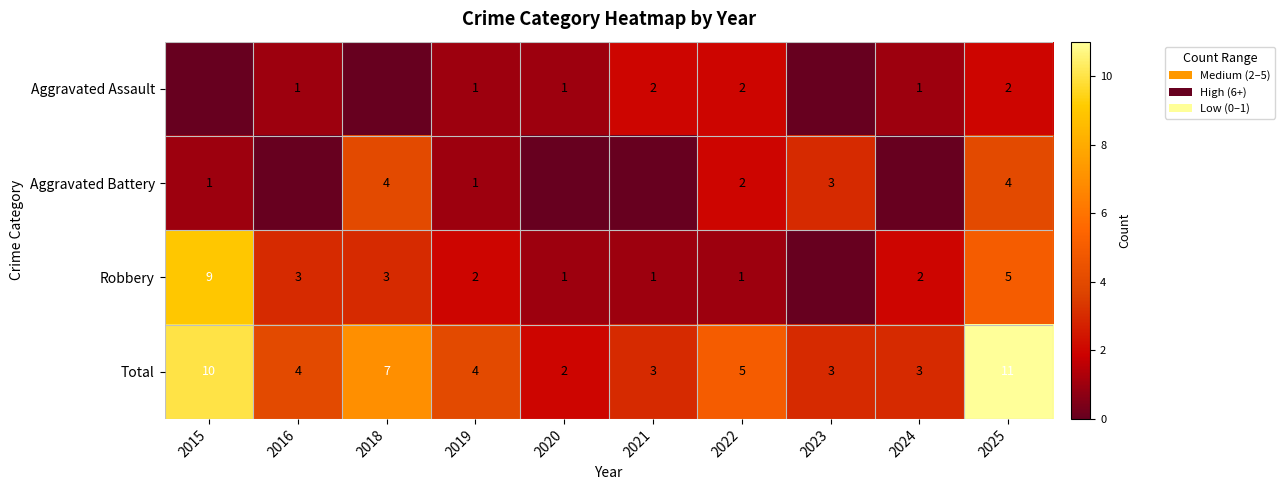

True or false: Total has a value of 3 at 2023.

True